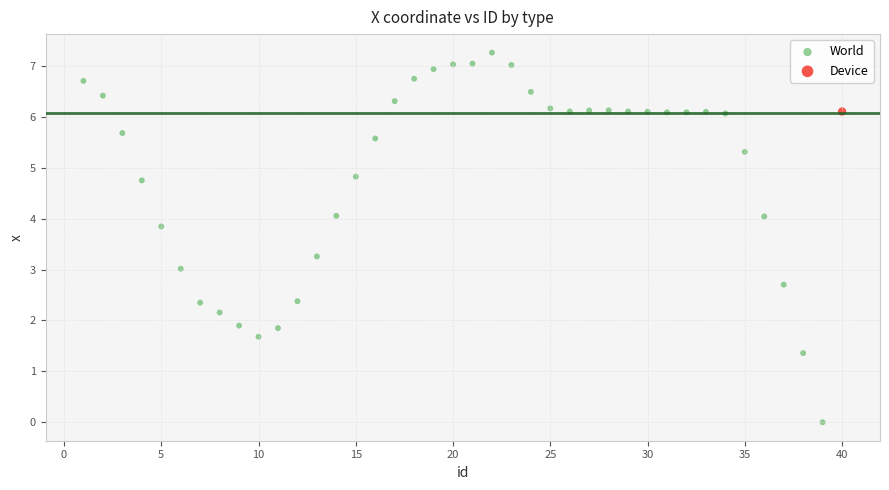

What are all the series names shown in the legend?

World, Device